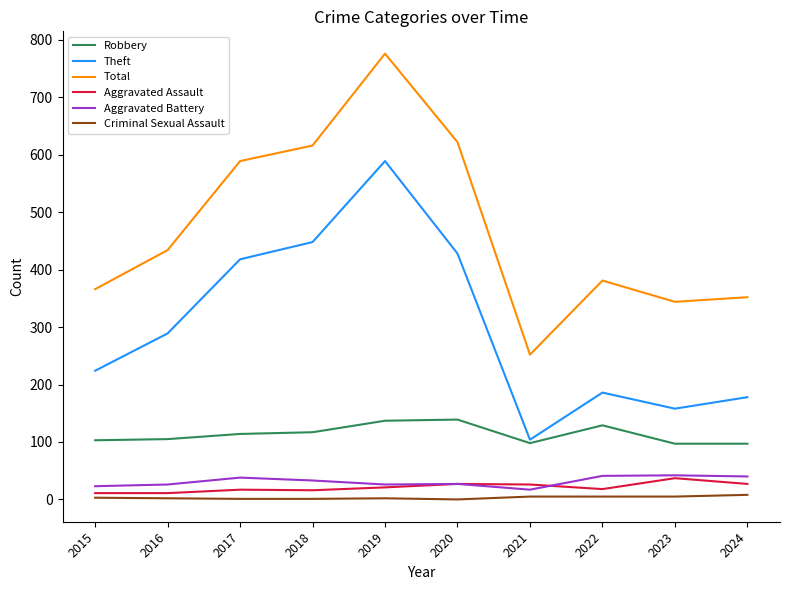

True or false: Total and Criminal Sexual Assault cross at least once.

False